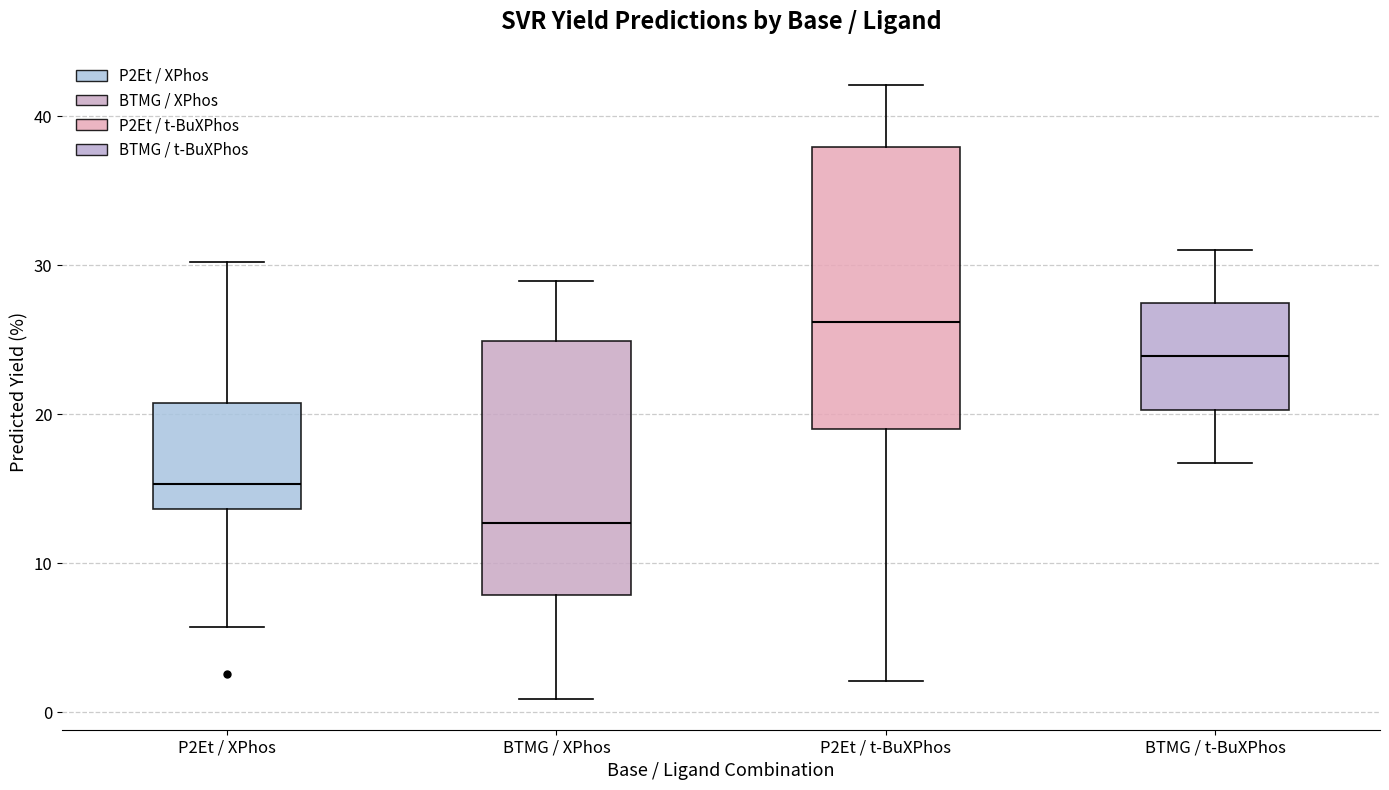

Comparing the boxes themselves (not the whiskers), which one is the tallest?

P2Et / t-BuXPhos